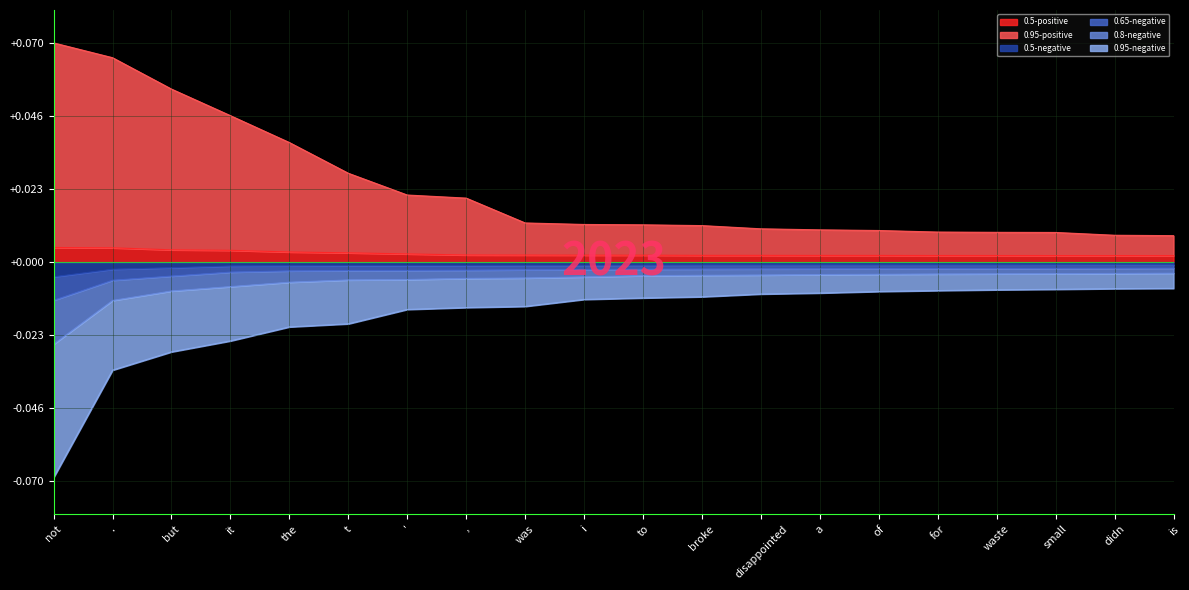

Where is 0.5-negative nearest to the value 0?

is